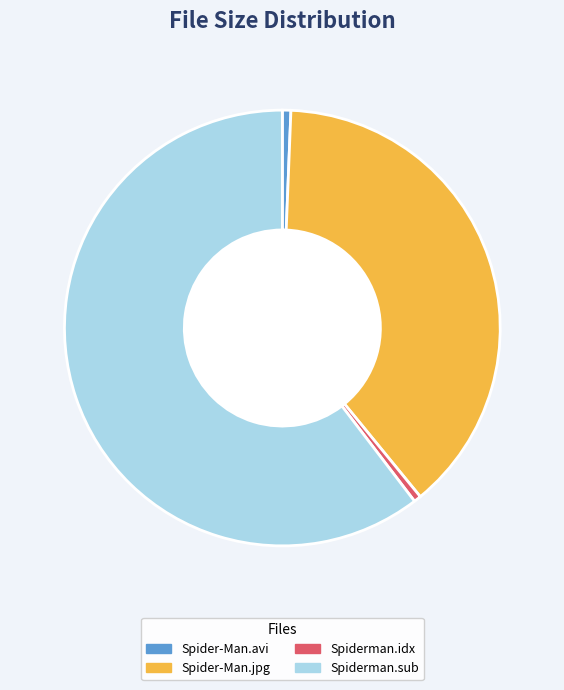

How many slices are in this pie chart?

4